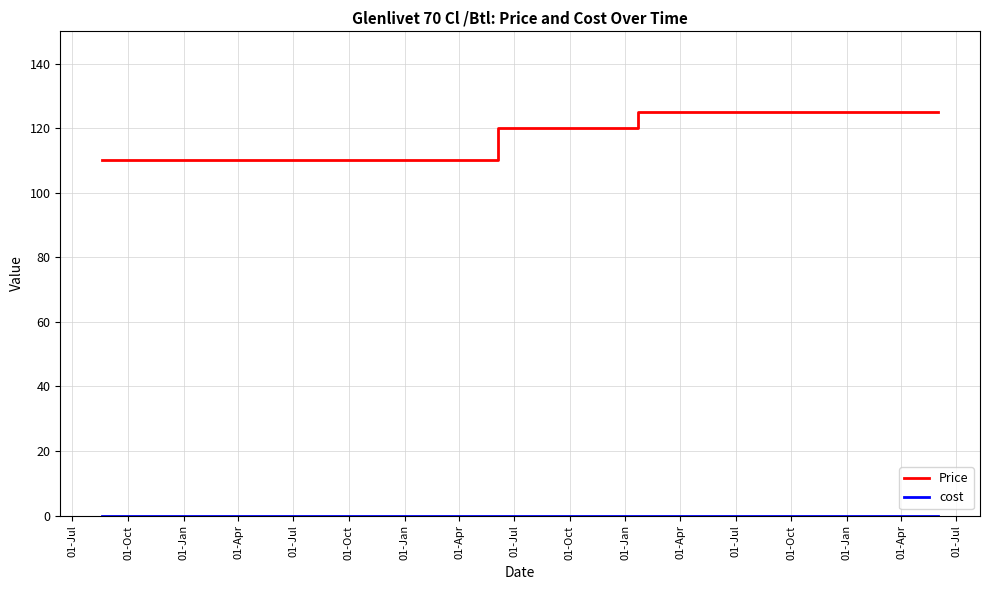

What is the maximum value shown in the chart?

125